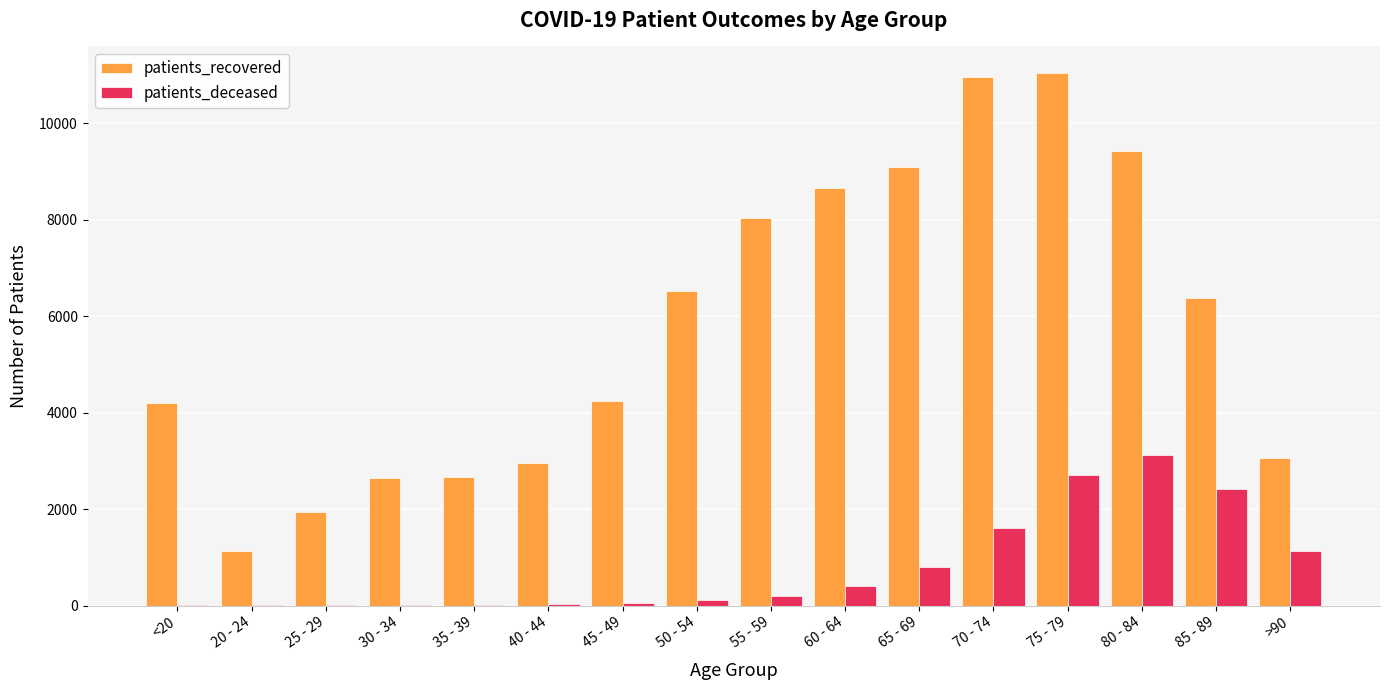

What is the maximum value shown in the chart?

11046